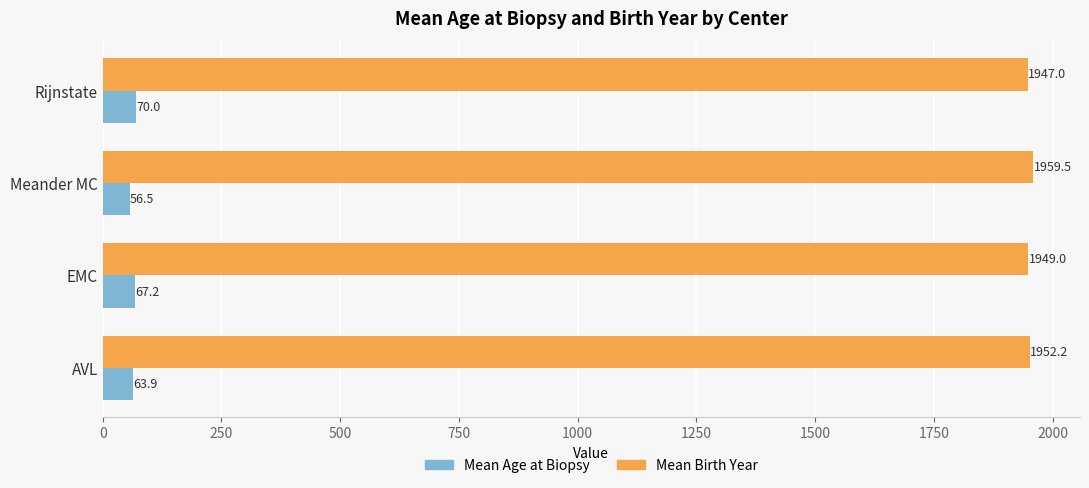

Which series changed the most between AVL and Rijnstate?

Mean Age at Biopsy